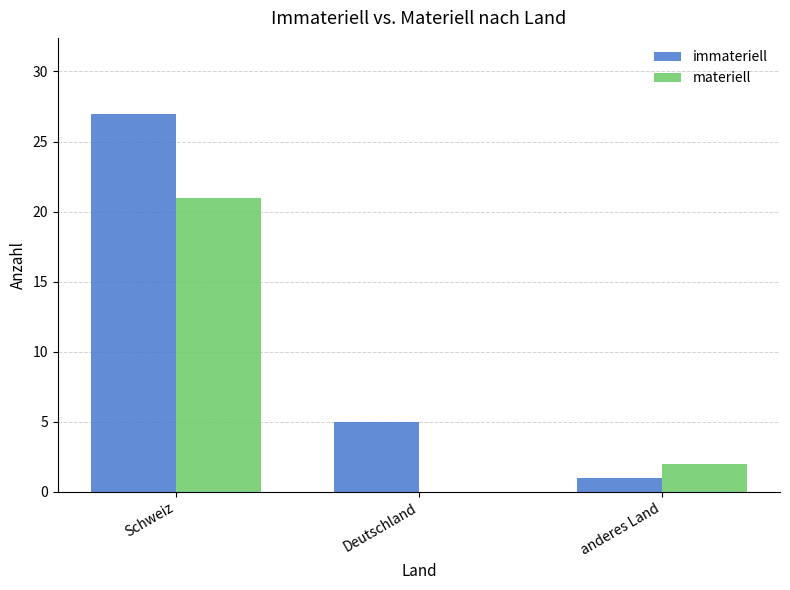

Where is immateriell nearest to the value 14?

Deutschland